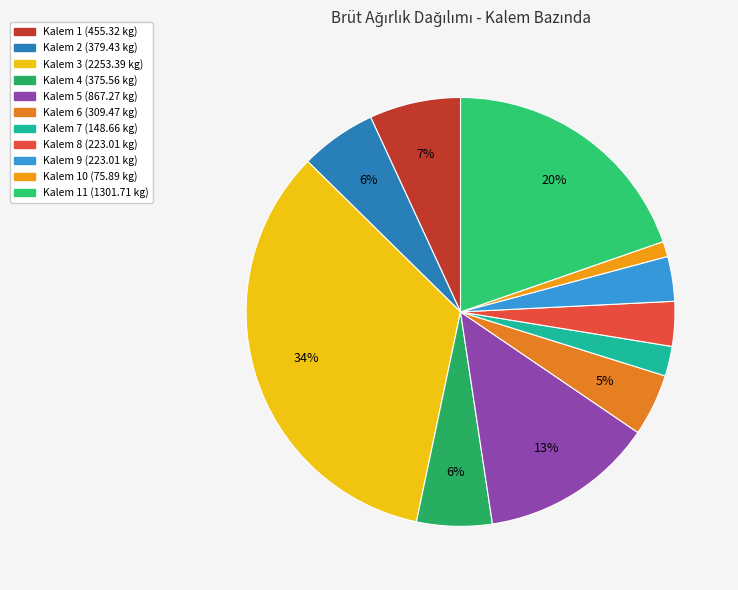

What is the largest slice in the pie chart?

Kalem 3